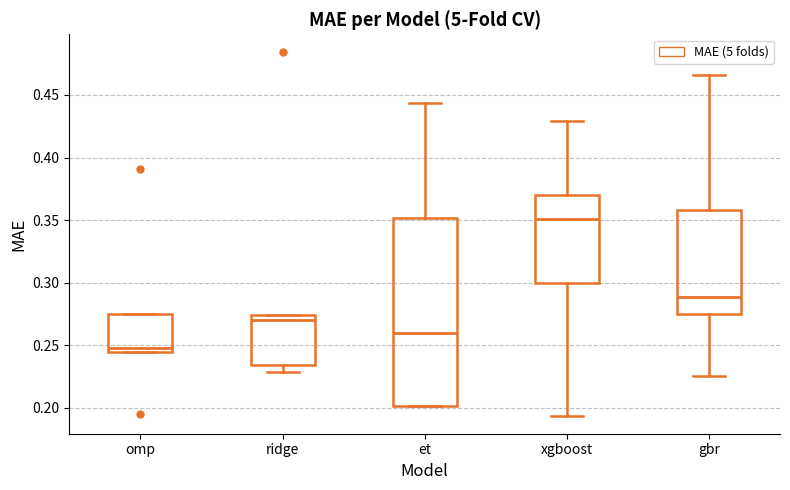

Which box's median line is the lowest?

omp